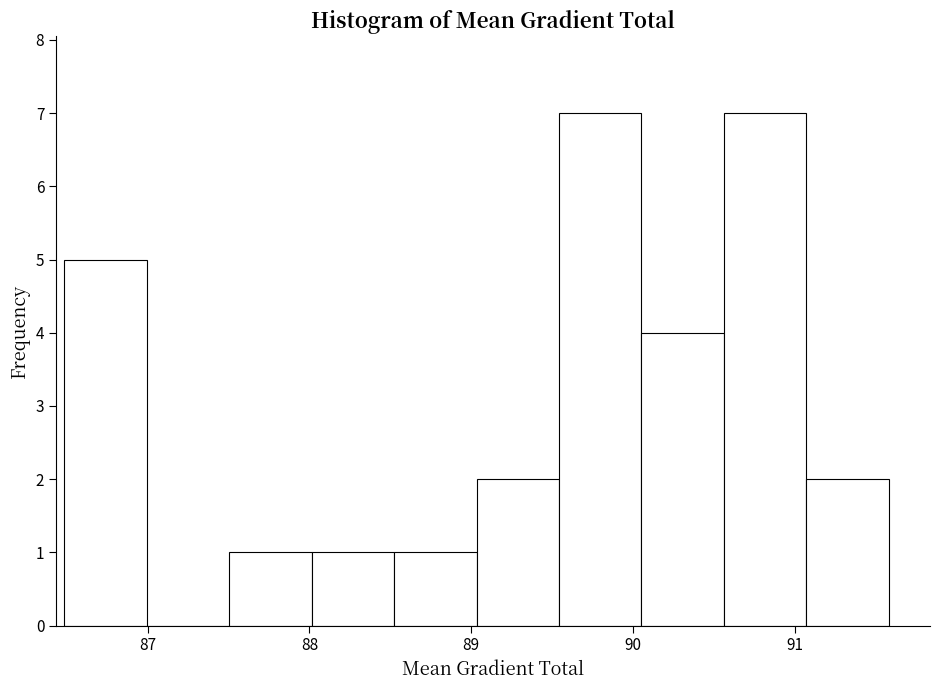

Reading left to right, transcribe this chart: for each bar, give the range it covers on the x-axis and its height. Neither the bar edges nor the heights are printed on the chart, so give them approximately, as read against the axes.

86.5 to 87.0: 5
87.0 to 87.5: 0
87.5 to 88.0: 1
88.0 to 88.5: 1
88.5 to 89.0: 1
89.0 to 89.5: 2
89.5 to 90.1: 7
90.1 to 90.6: 4
90.6 to 91.1: 7
91.1 to 91.6: 2